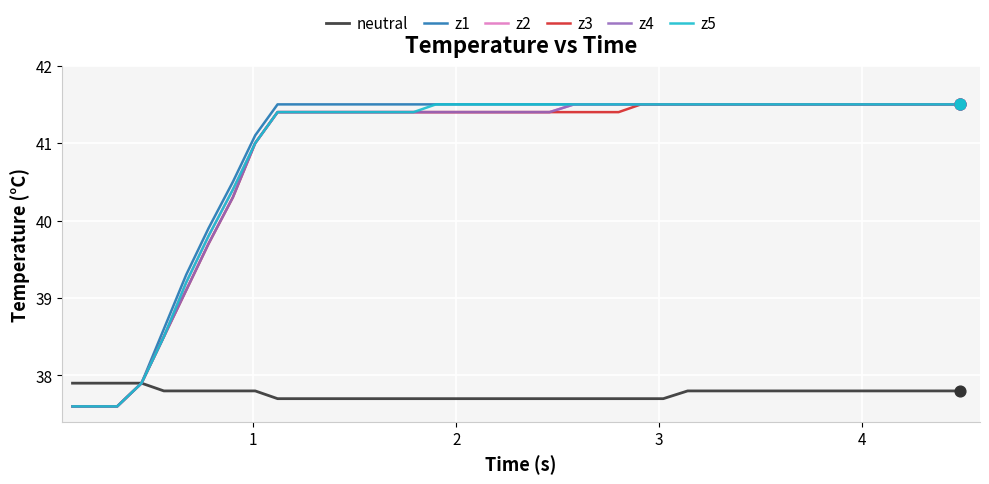

What is the minimum value shown in the chart?

37.6